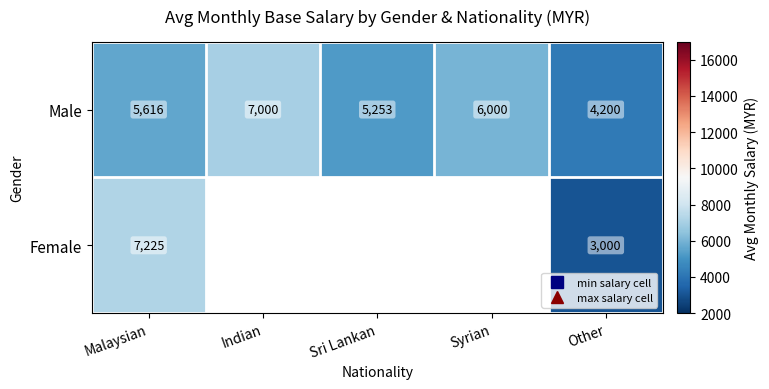

True or false: Female has a value of 7225.0 at Malaysian.

True